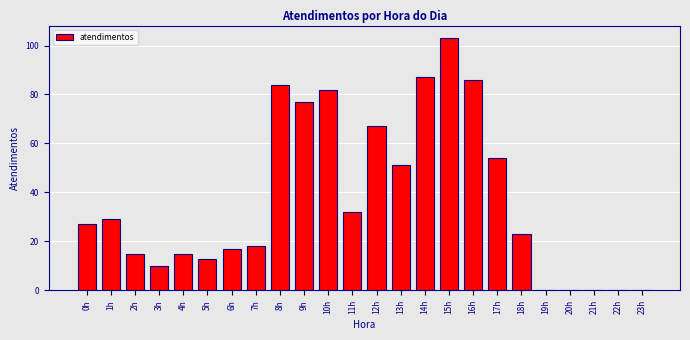

What is the change in value from 1h to 6h?

-12